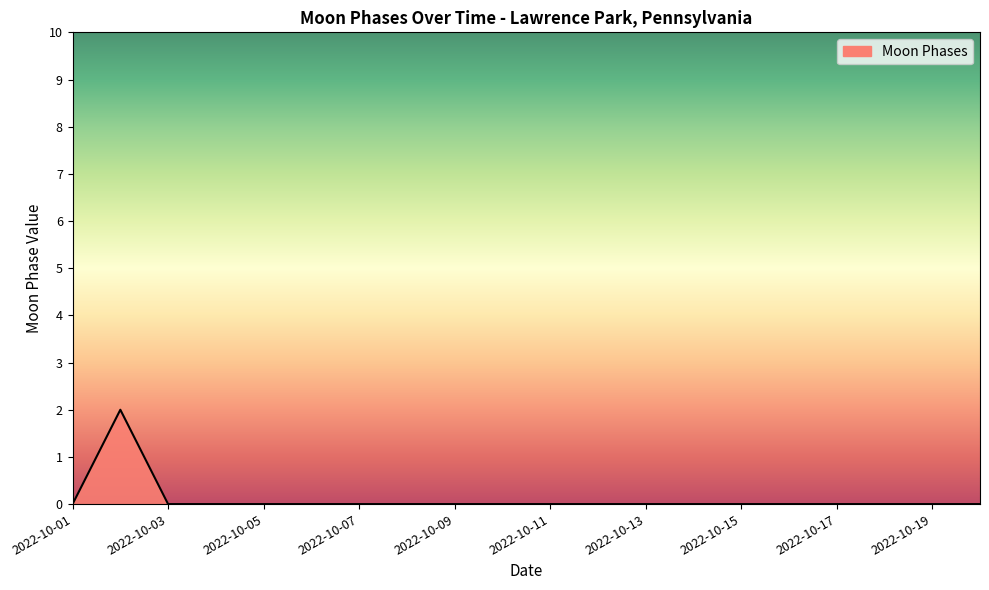

Does the chart display data point markers on the line(s)?

No